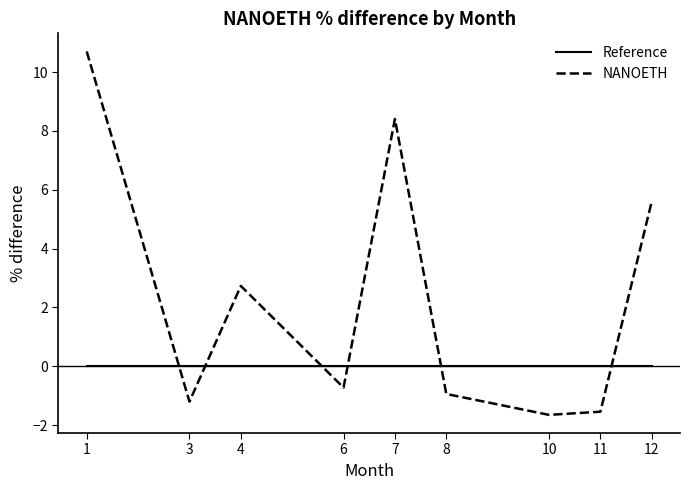

At which category is the sum across all series the highest?

1